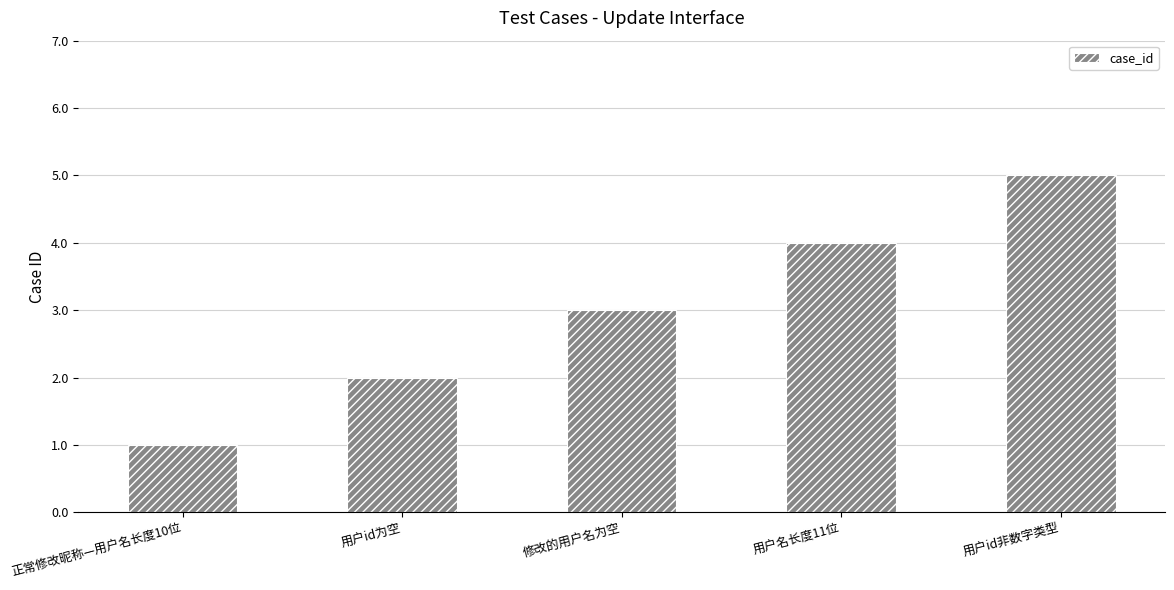

At which category does the chart reach its peak across all series?

用户id非数字类型